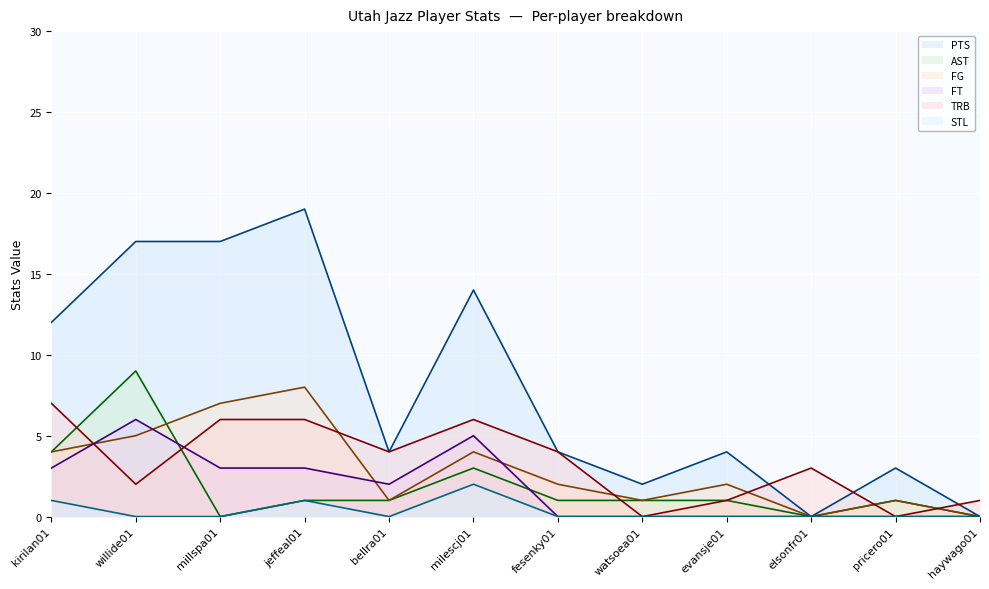

Which series changed the most between bellra01 and evansje01?

TRB